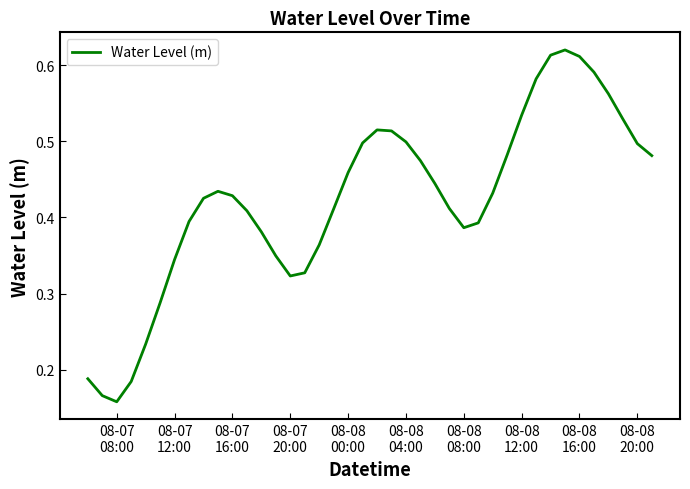

How many lines are shown in the chart?

1